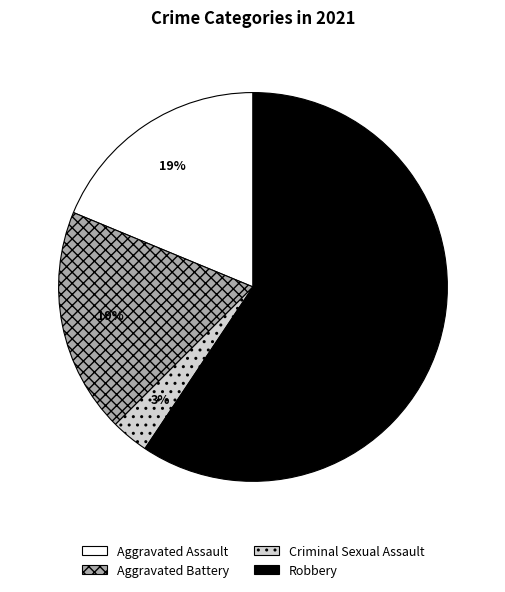

Does Robbery represent more than half of the total?

Yes